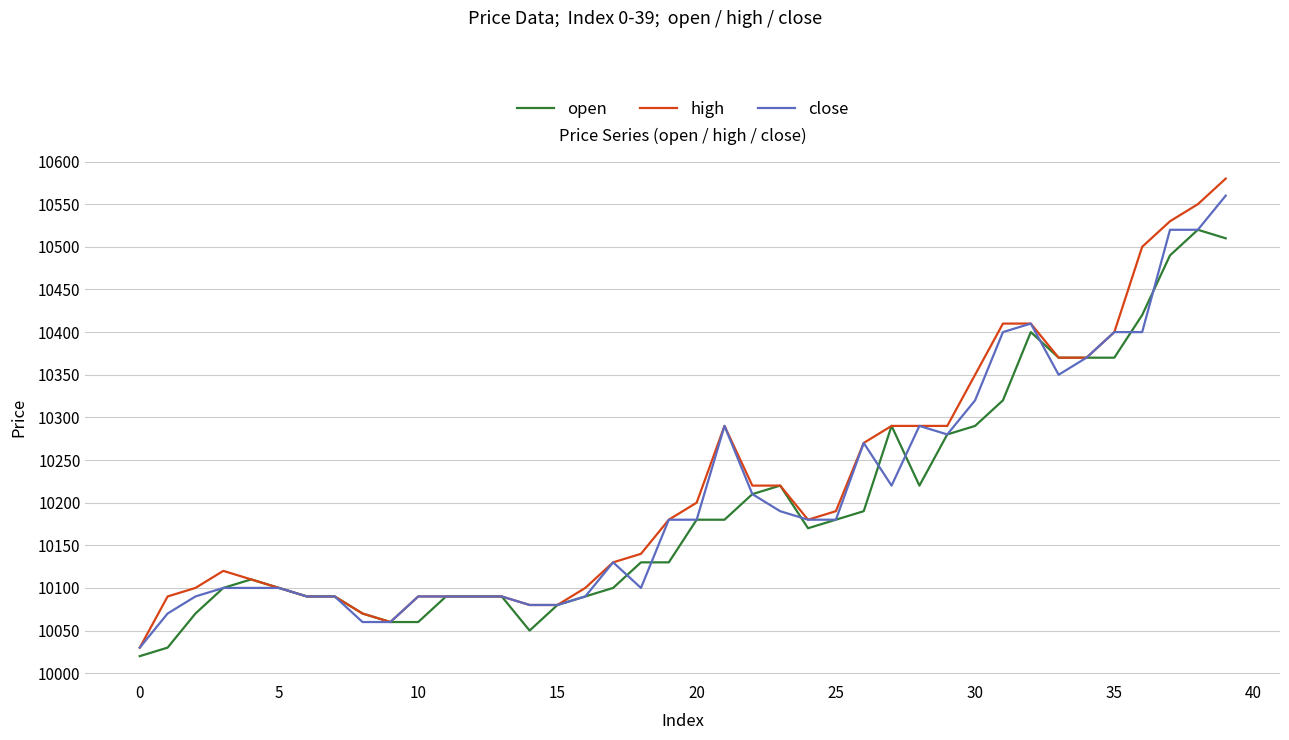

What is the maximum value for high?

10580